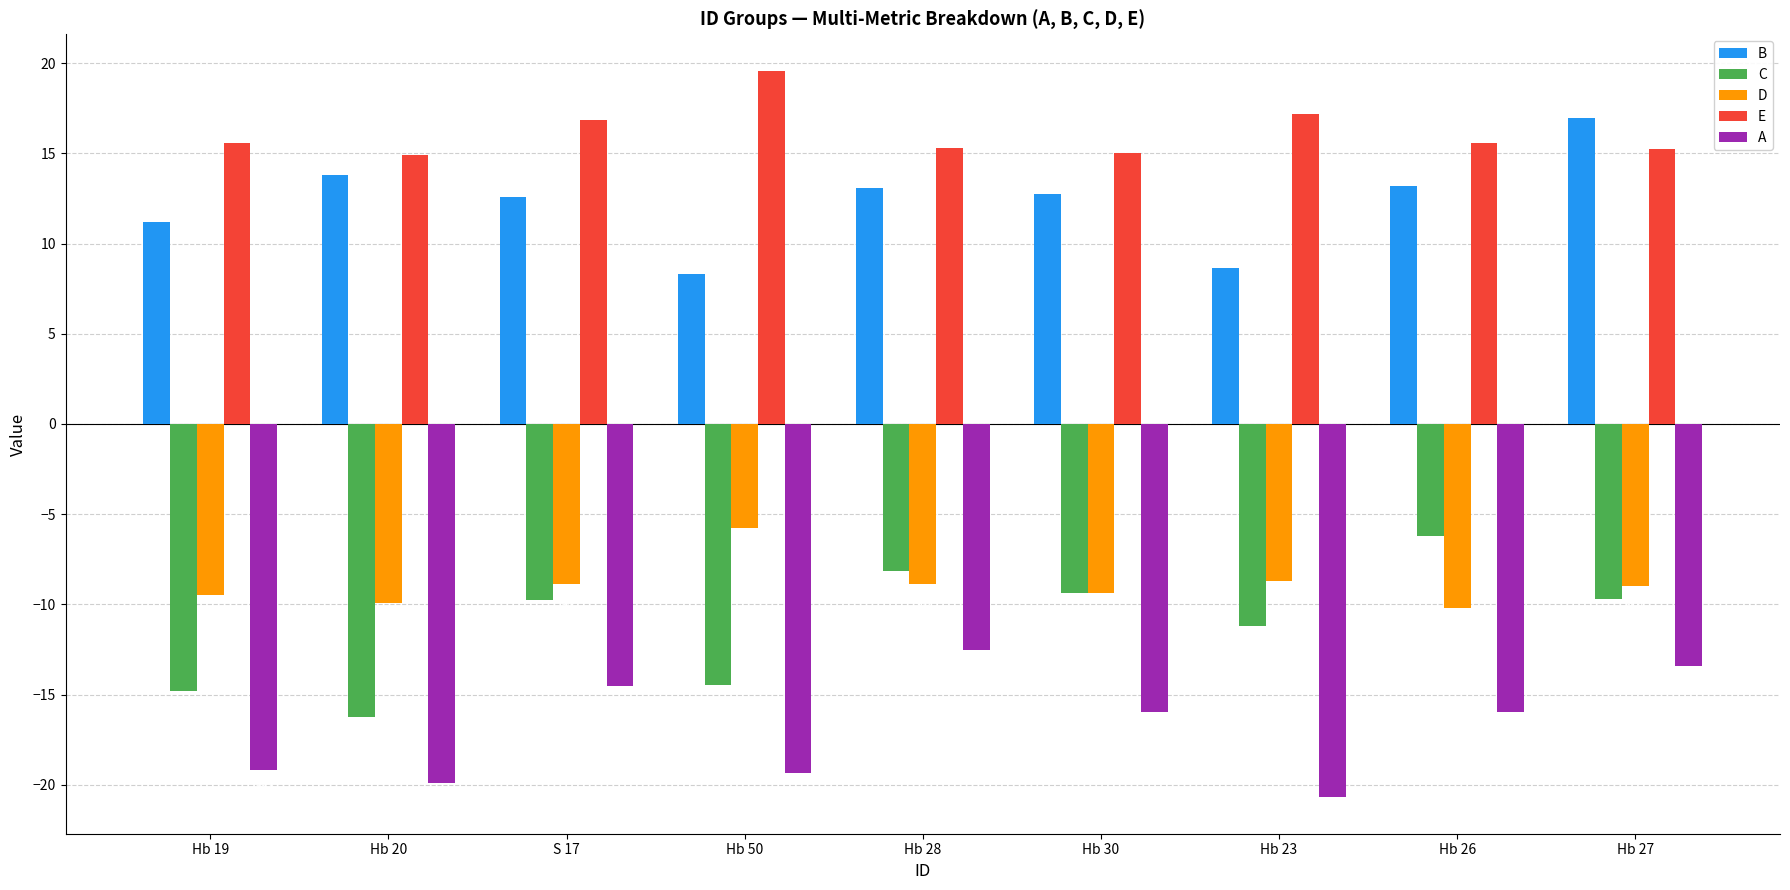

True or false: E has a value of 17.2 at Hb 23.

True